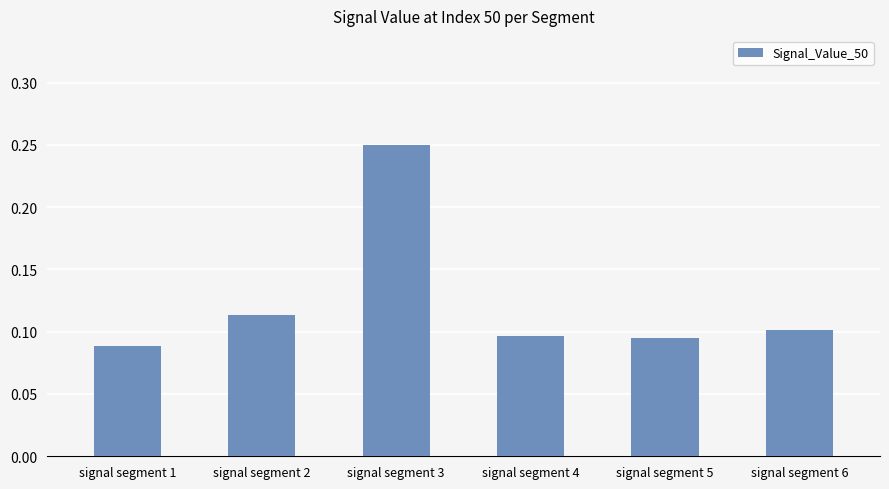

The value at signal segment 4 is 0.1. True or false?

True